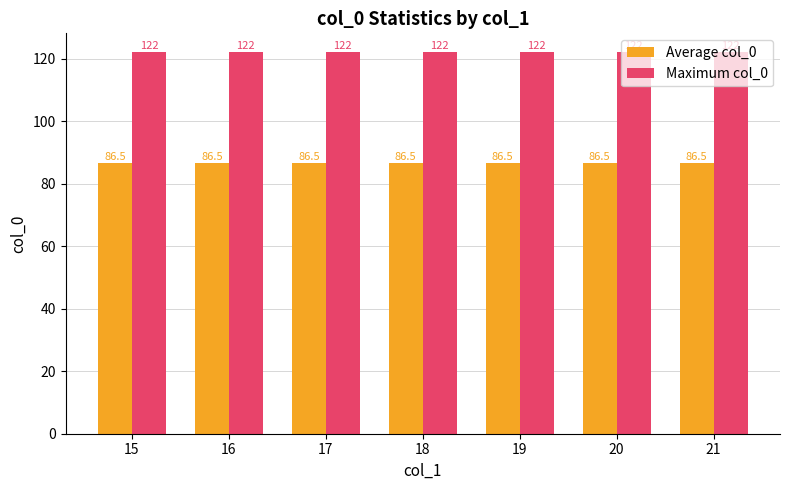

Reading left to right, what are all the values shown in this chart?

Average col_0: 86.5	86.5	86.5	86.5	86.5	86.5	86.5
Maximum col_0: 122.0	122.0	122.0	122.0	122.0	122.0	122.0